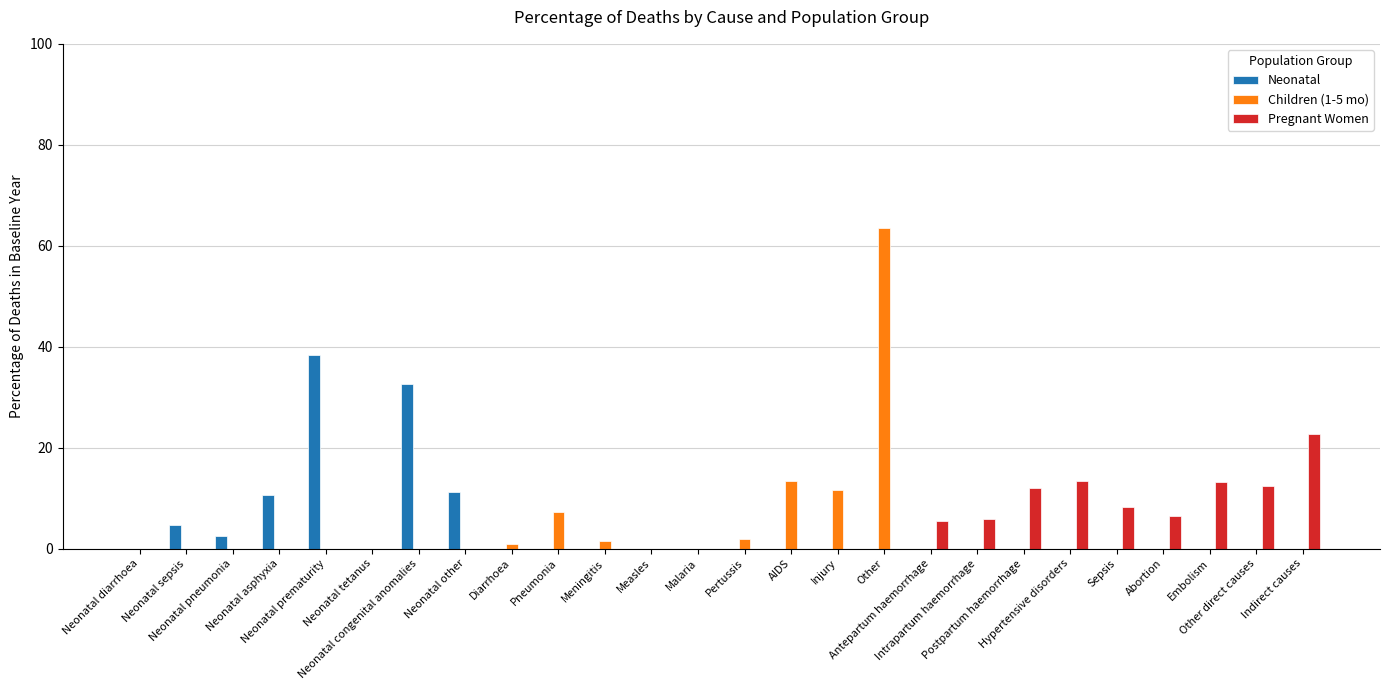

What is the sum of all Pregnant Women values?

100.0